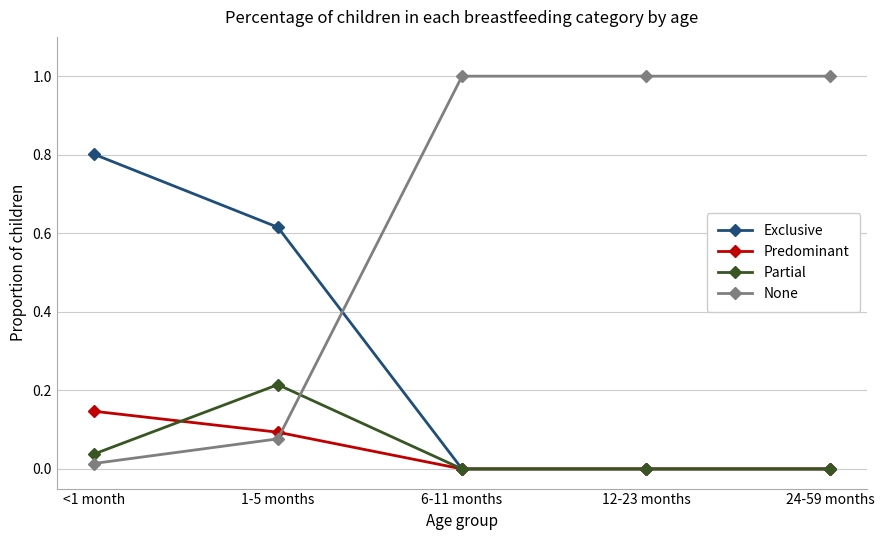

How many series are shown in this chart?

4